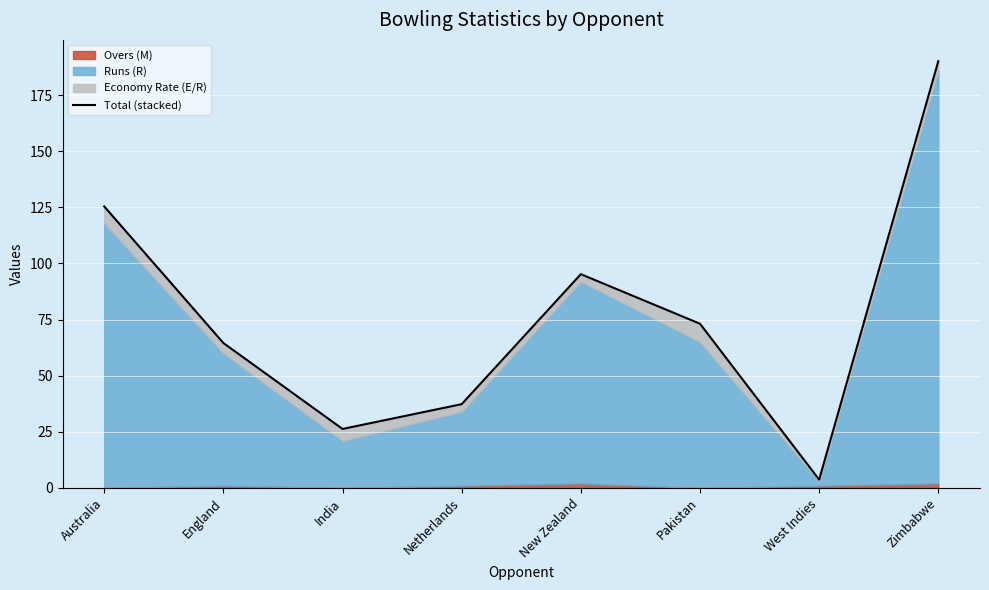

What is the approximate value at Pakistan?

73.1